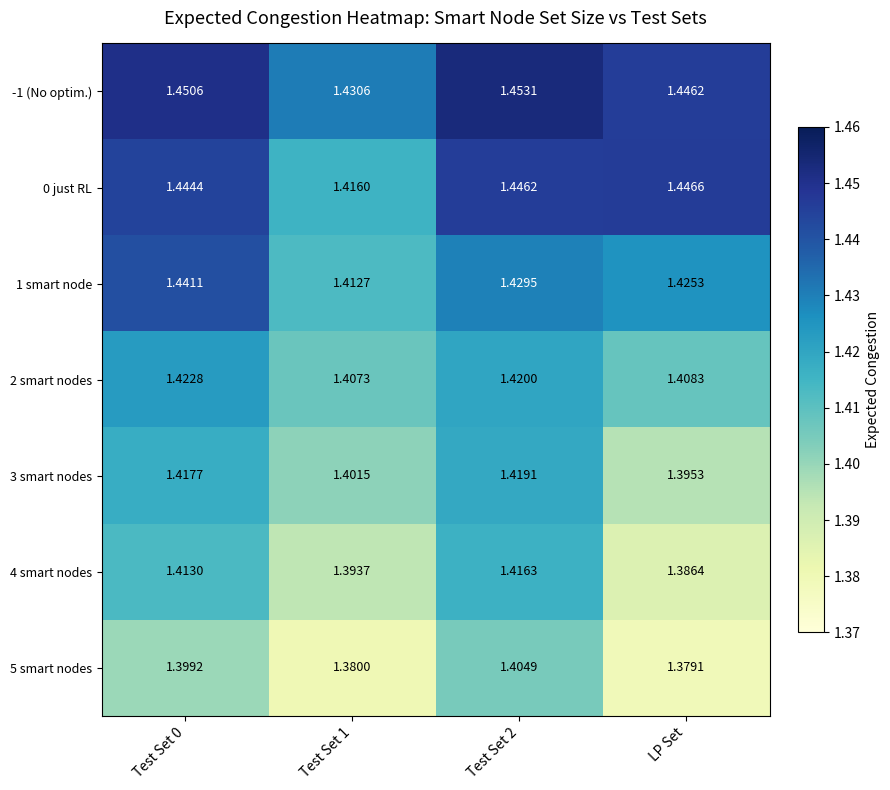

At which label does 0 just RL reach its peak?

LP Set